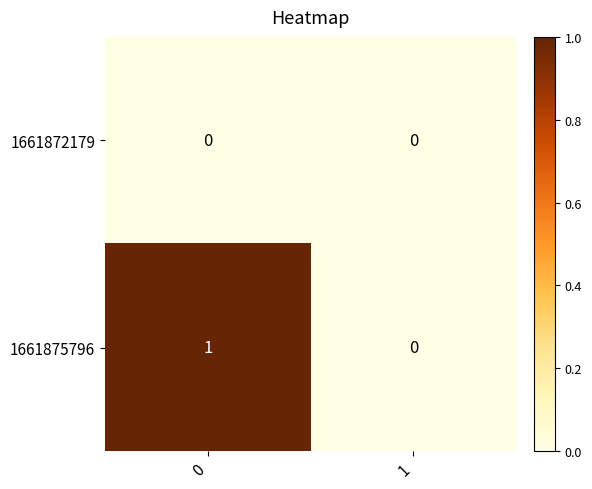

Reading right to left, list all the values displayed in this chart.

1661872179: 0	0
1661875796: 0	1